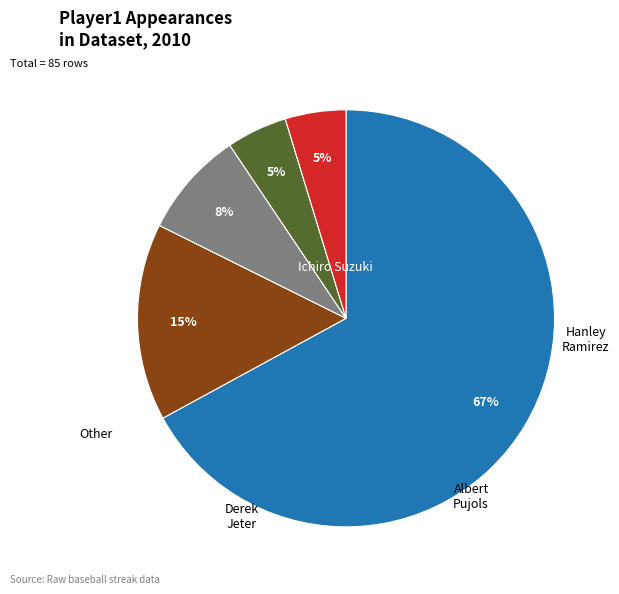

The Hanley Ramirez slice represents 25% of the pie. True or false?

False